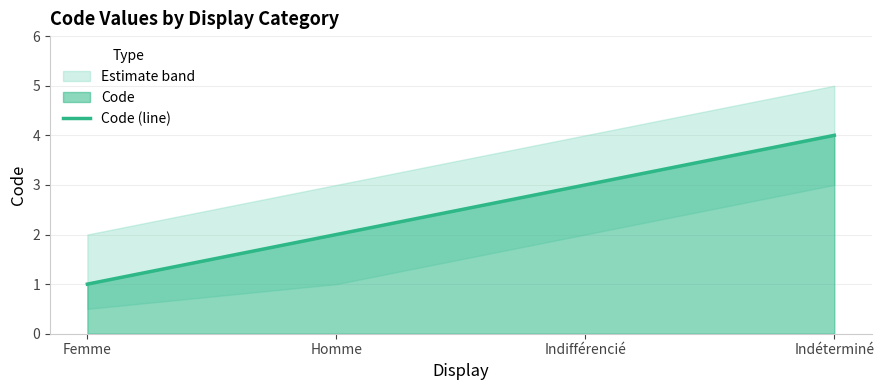

Reading right to left, list all the values displayed in this chart.

Indéterminé=4	Indifférencié=3	Homme=2	Femme=1